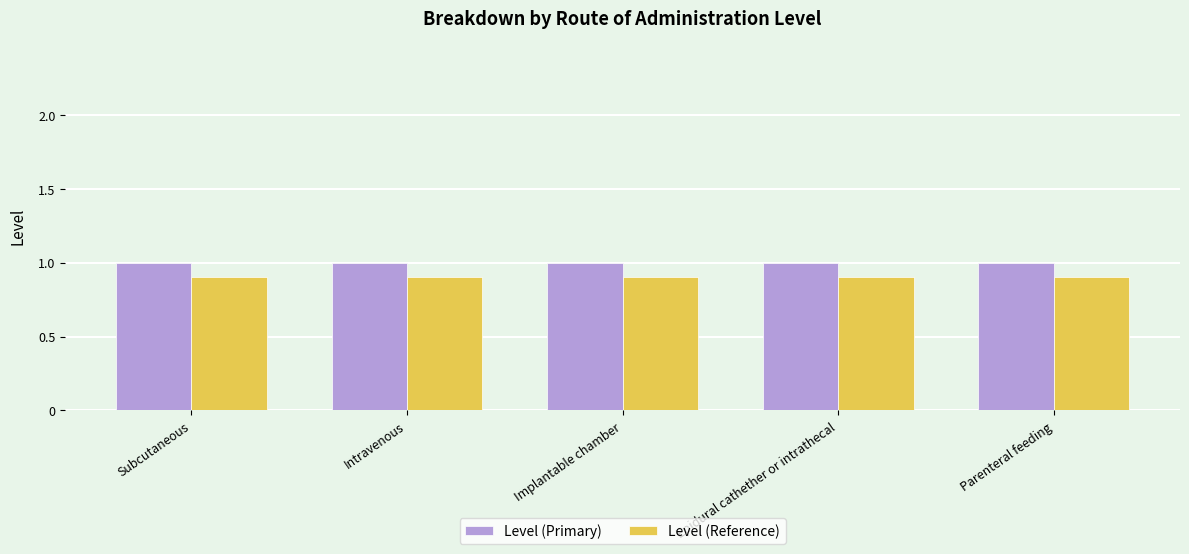

At Epidural cathether or intrathecal, list the series in order from largest to smallest.

Level (Primary), Level (Reference)